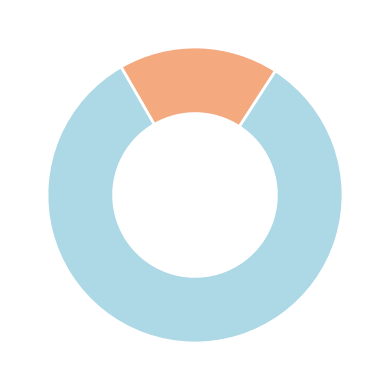

Is there any slice that represents more than half of the pie?

Yes